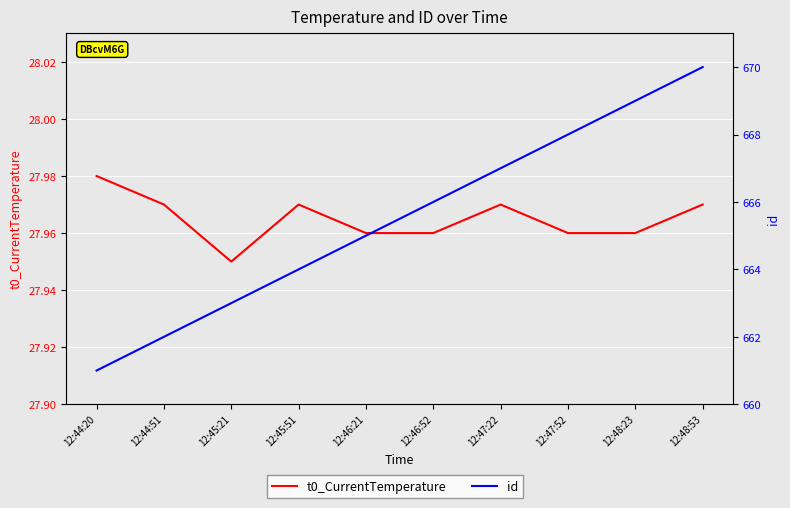

How many lines are shown in the chart?

2